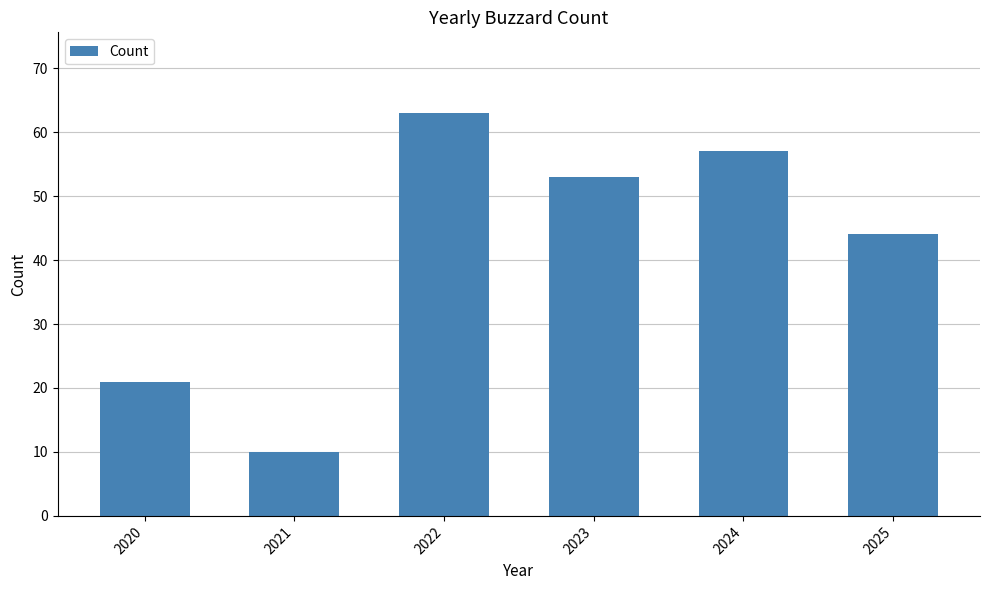

What is the sum of all values?

248